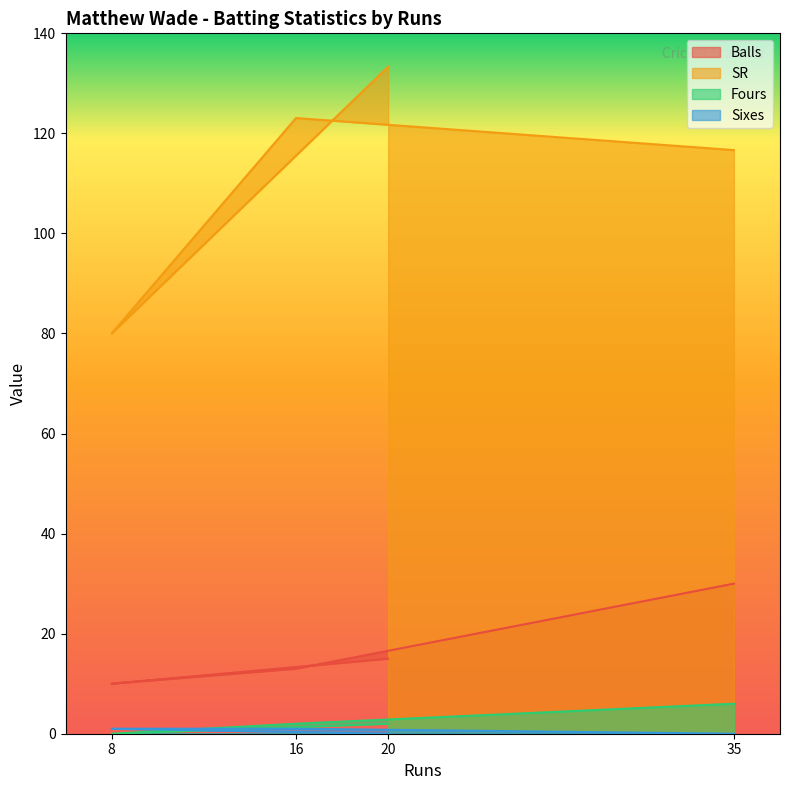

Read the SR value at 16.

123.1